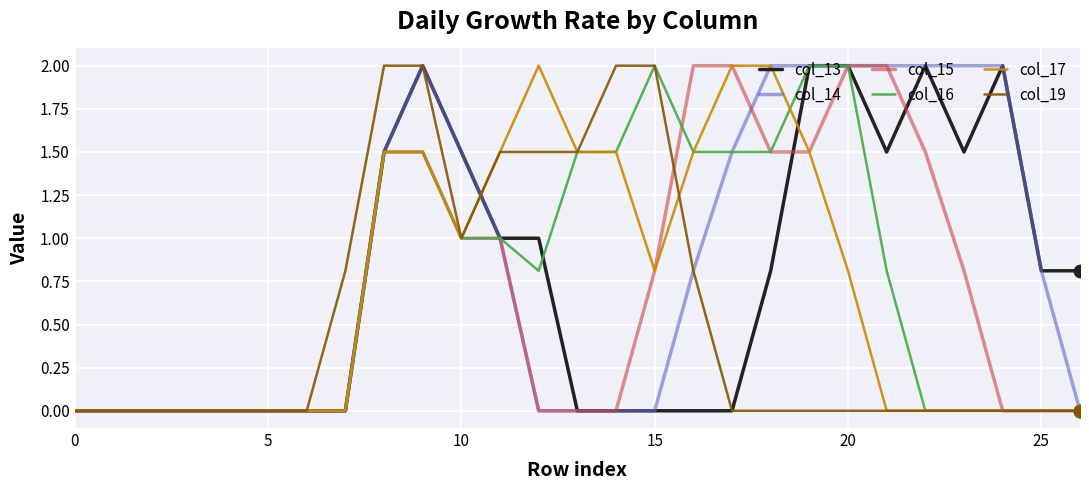

What is the maximum value for col_16?

2.0